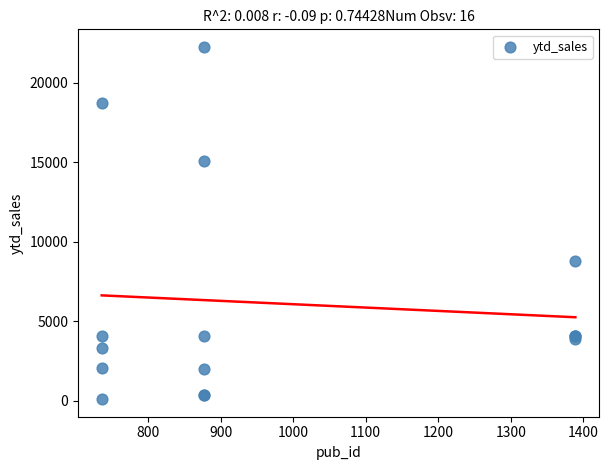

What Y value in the scatter plot is closest to 11178?

8780